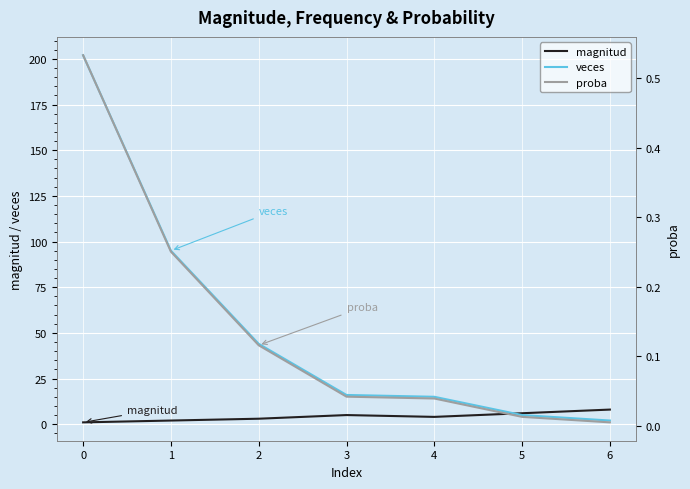

What is the lowest value of the magnitud series?

1.0